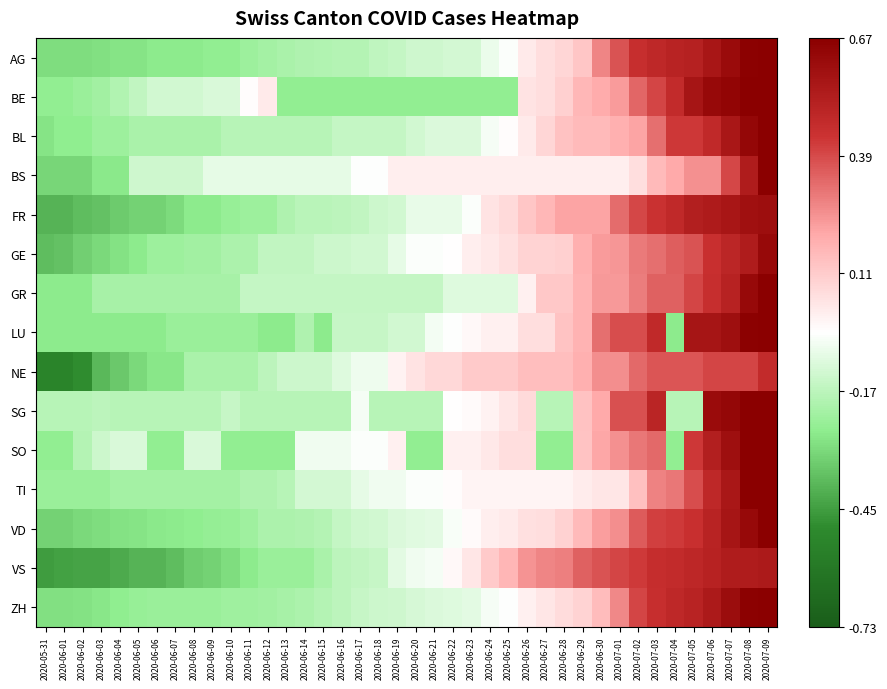

Which series changed the most between 2020-06-18 and 2020-06-25?

VS